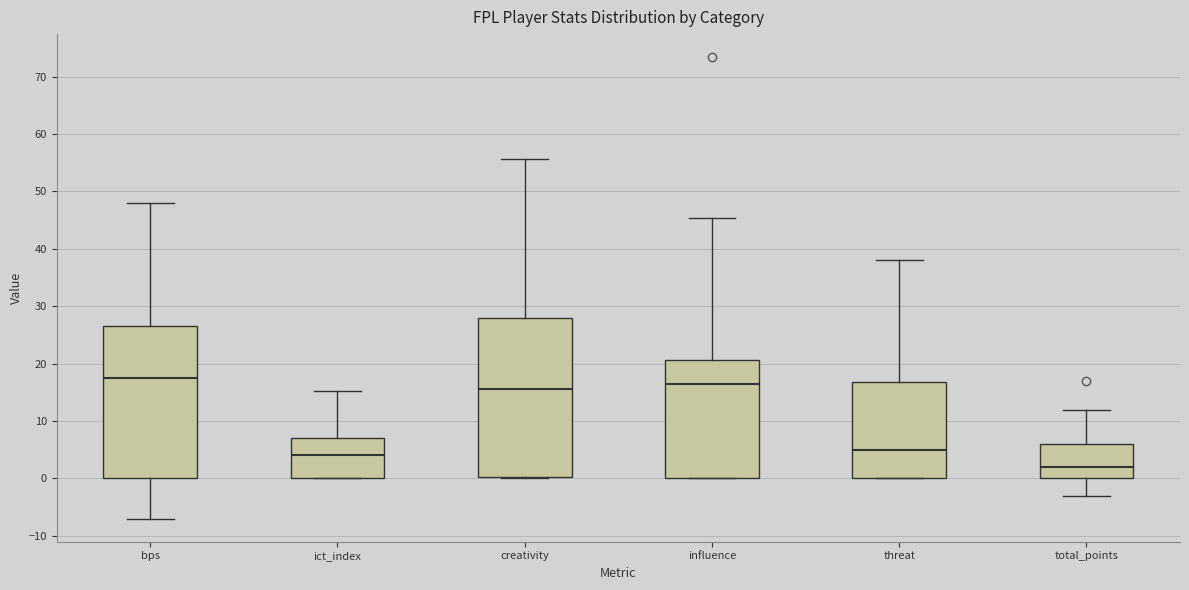

Comparing the boxes themselves (not the whiskers), which one is the tallest?

creativity